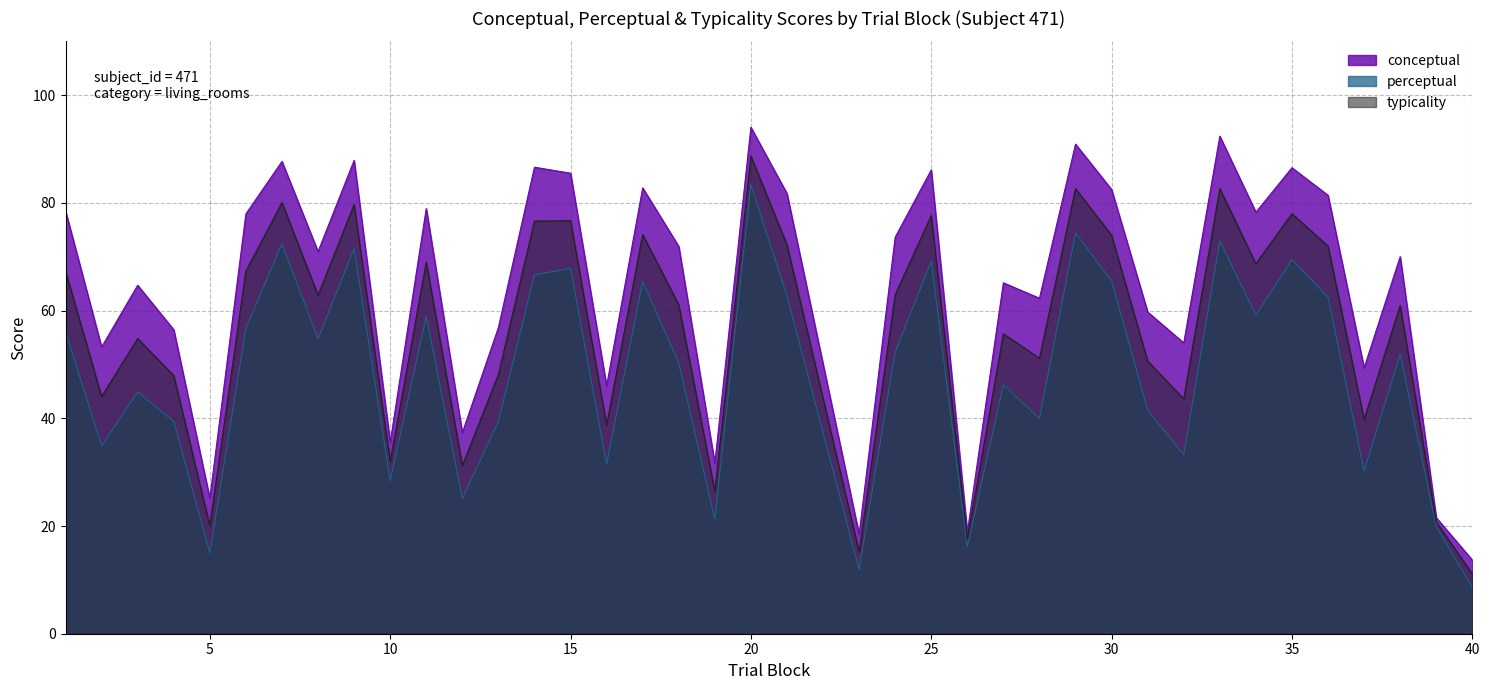

What is the total value across all series at 9?

239.1